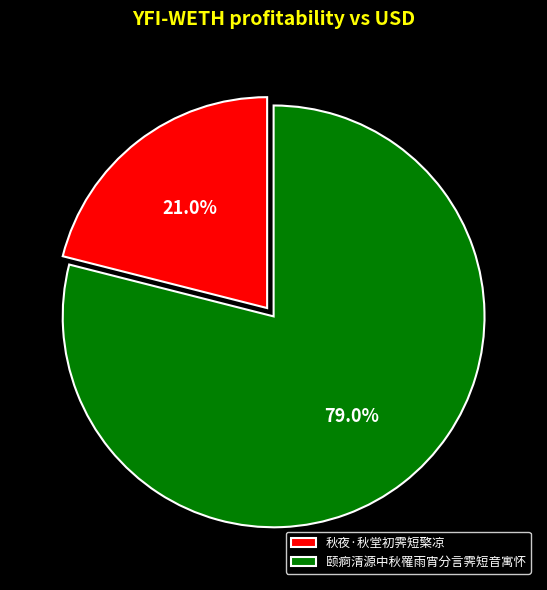

The 秋夜·秋堂初霁短檠凉 slice represents 8% of the pie. True or false?

False